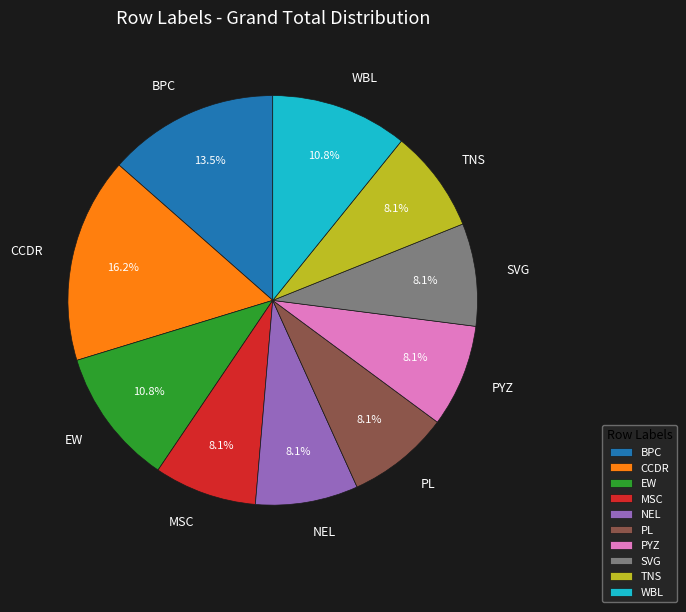

To the nearest percent, what is the combined percentage of TNS and CCDR?

24%